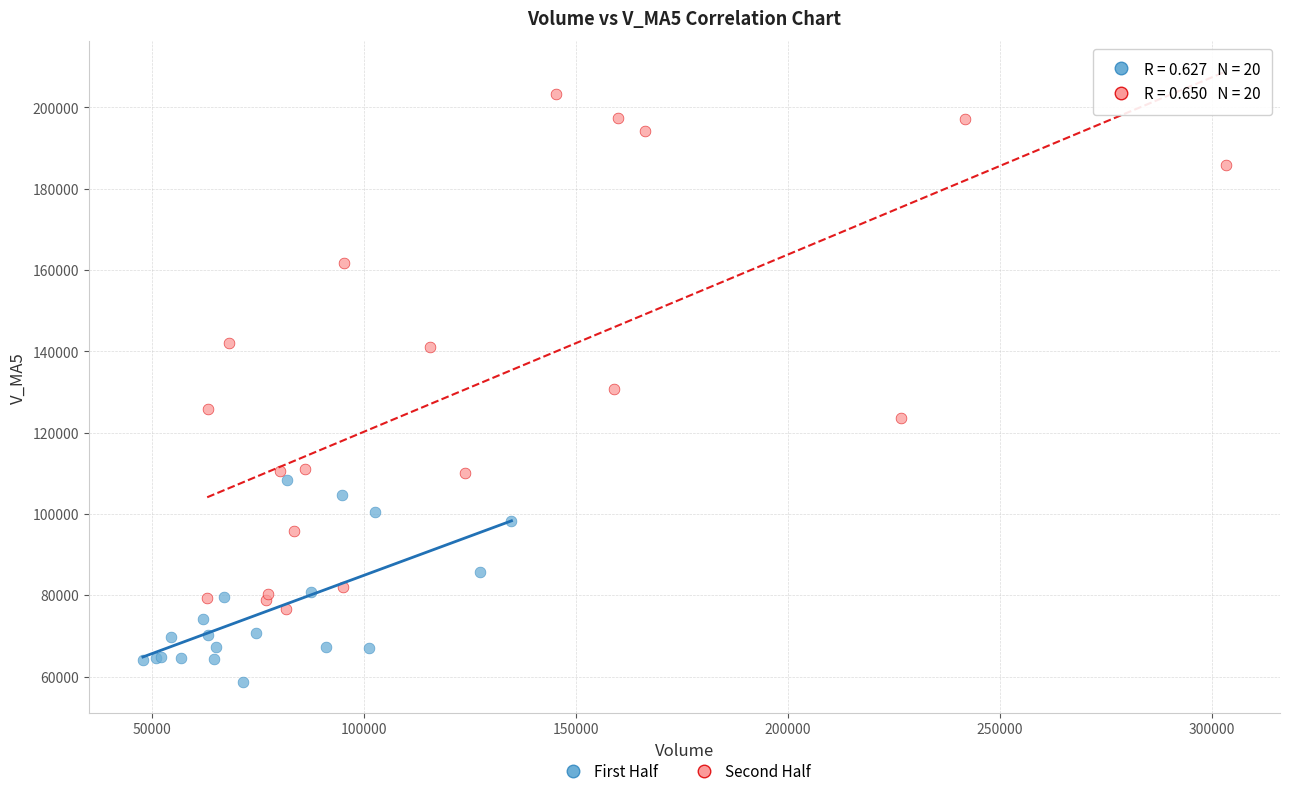

Which series reaches the maximum Y coordinate?

Second Half